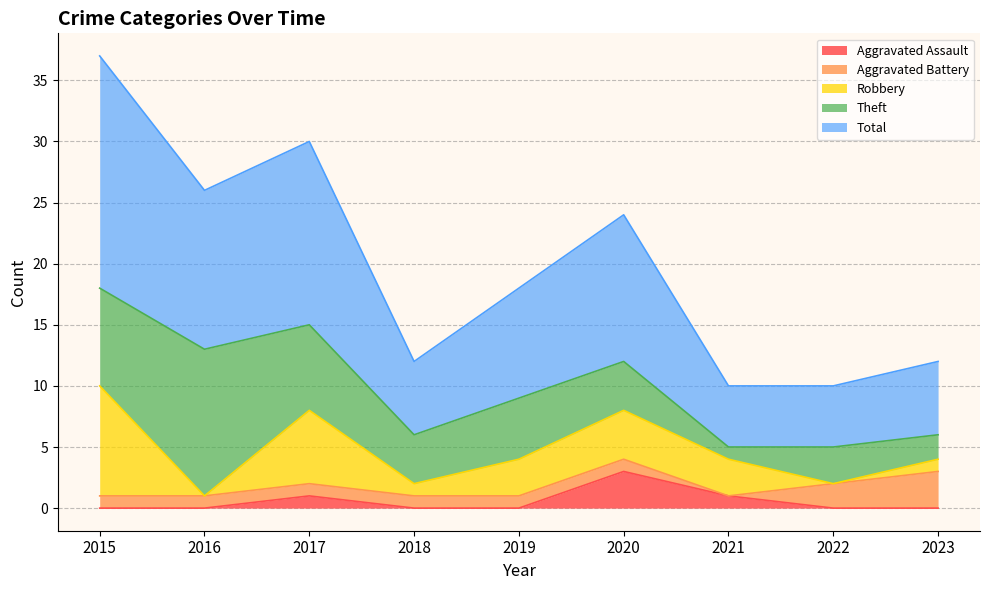

What are all the series names shown in the legend?

Aggravated Assault, Aggravated Battery, Robbery, Theft, Total